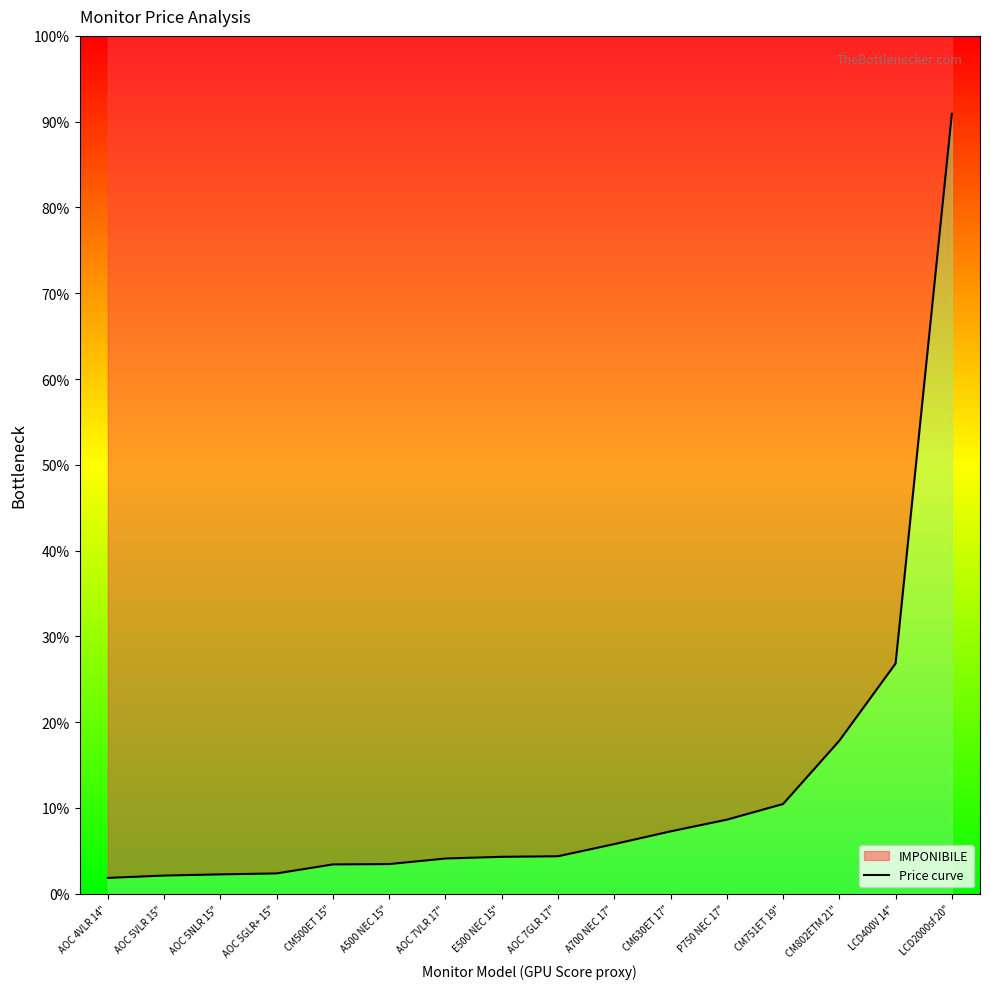

Reading right to left, transcribe all the data shown in this chart.

LCD2000sf 20"=13859000	LCD400V 14"=4092000	CM802ETM 21"=2719000	CM751ET 19"=1594000	P750 NEC 17"=1316000	CM630ET 17"=1108000	A700 NEC 17"=882000	AOC 7GLR 17"=666000	E500 NEC 15"=656000	AOC 7VLR 17"=626000	A500 NEC 15"=527000	CM500ET 15"=521000	AOC 5GLR+ 15"=361000	AOC 5NLR 15"=344000	AOC 5VLR 15"=323000	AOC 4VLR 14"=281000